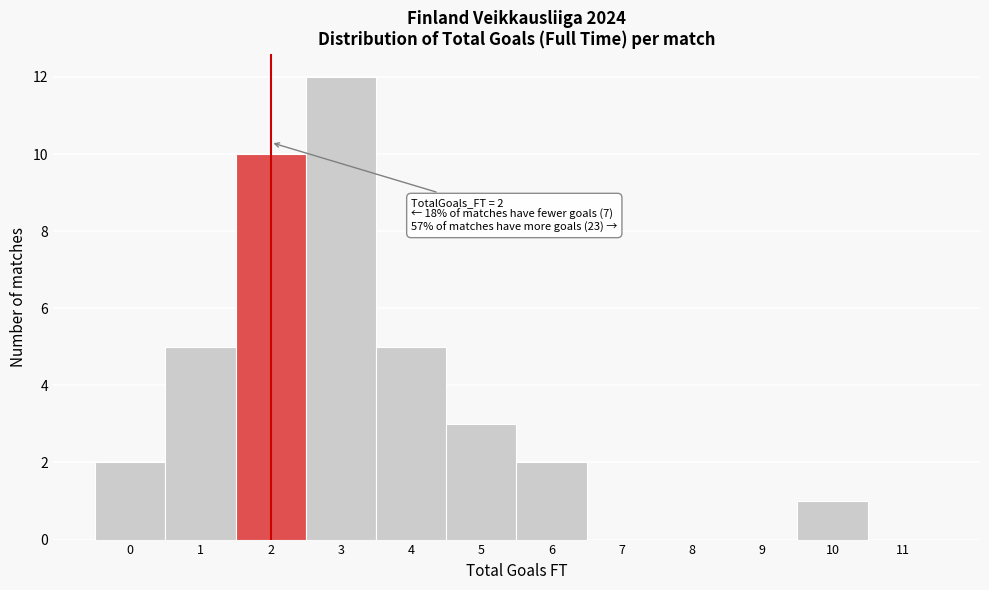

Which range on the x-axis has the tallest bar?

2.5 to 3.5